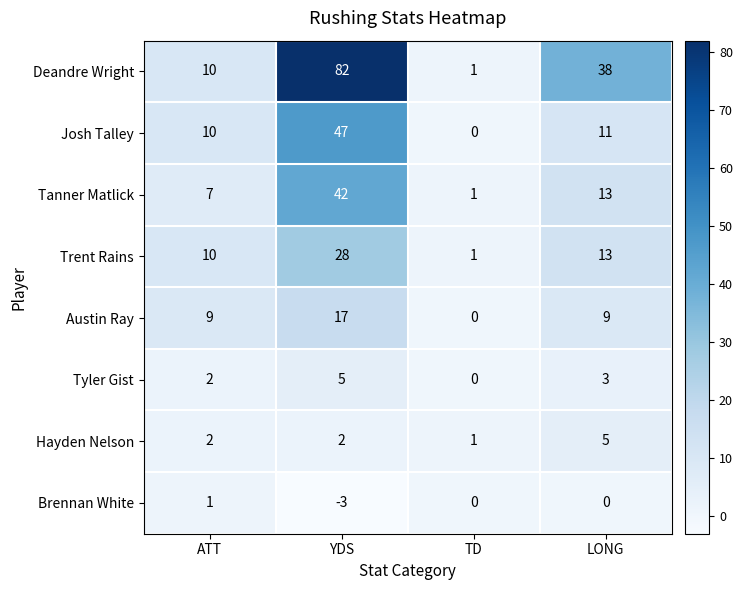

Rank the categories by Trent Rains value from lowest to highest.

TD, ATT, LONG, YDS